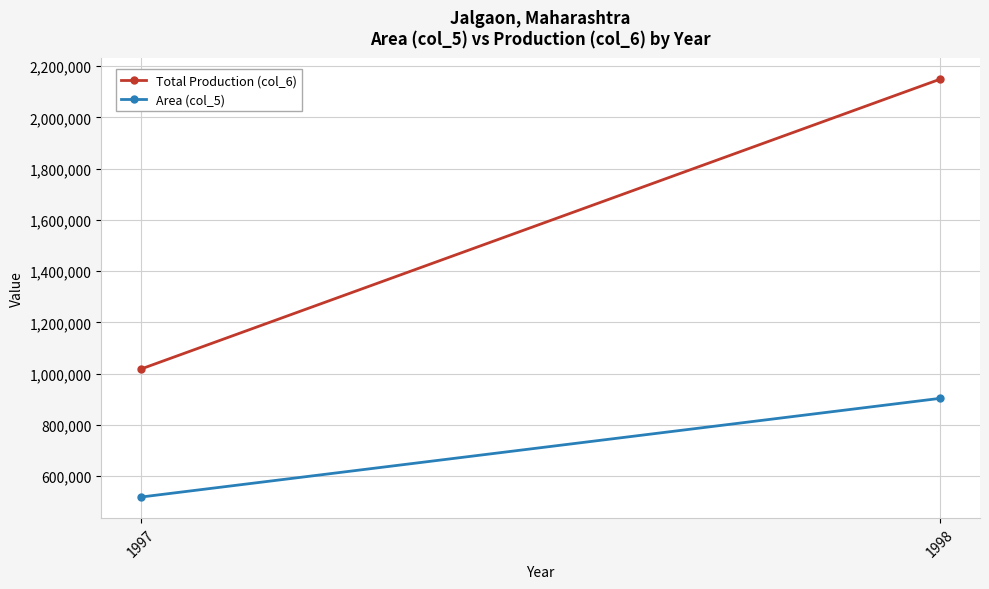

What is the greatest value displayed?

2149300